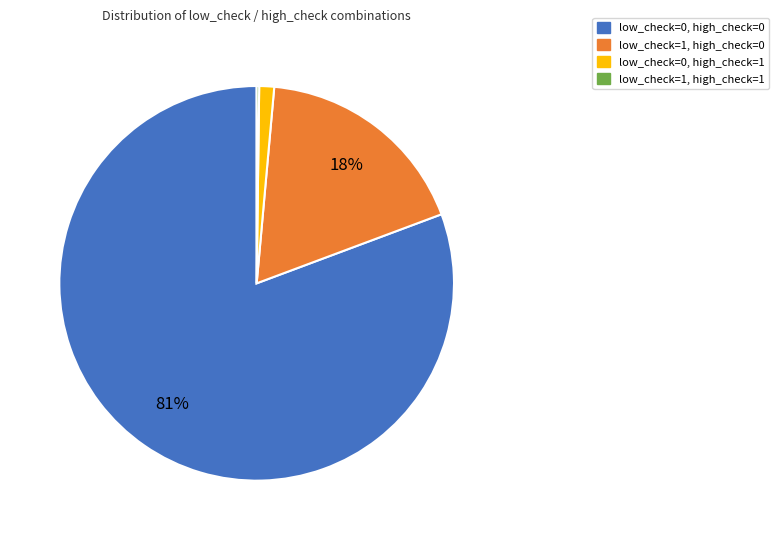

To the nearest percent, what is the average slice percentage?

25%